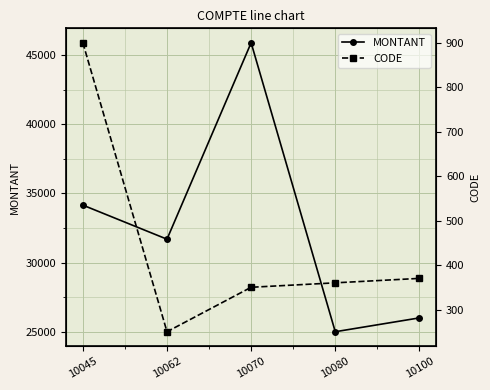

How many categories are shown in the chart?

5